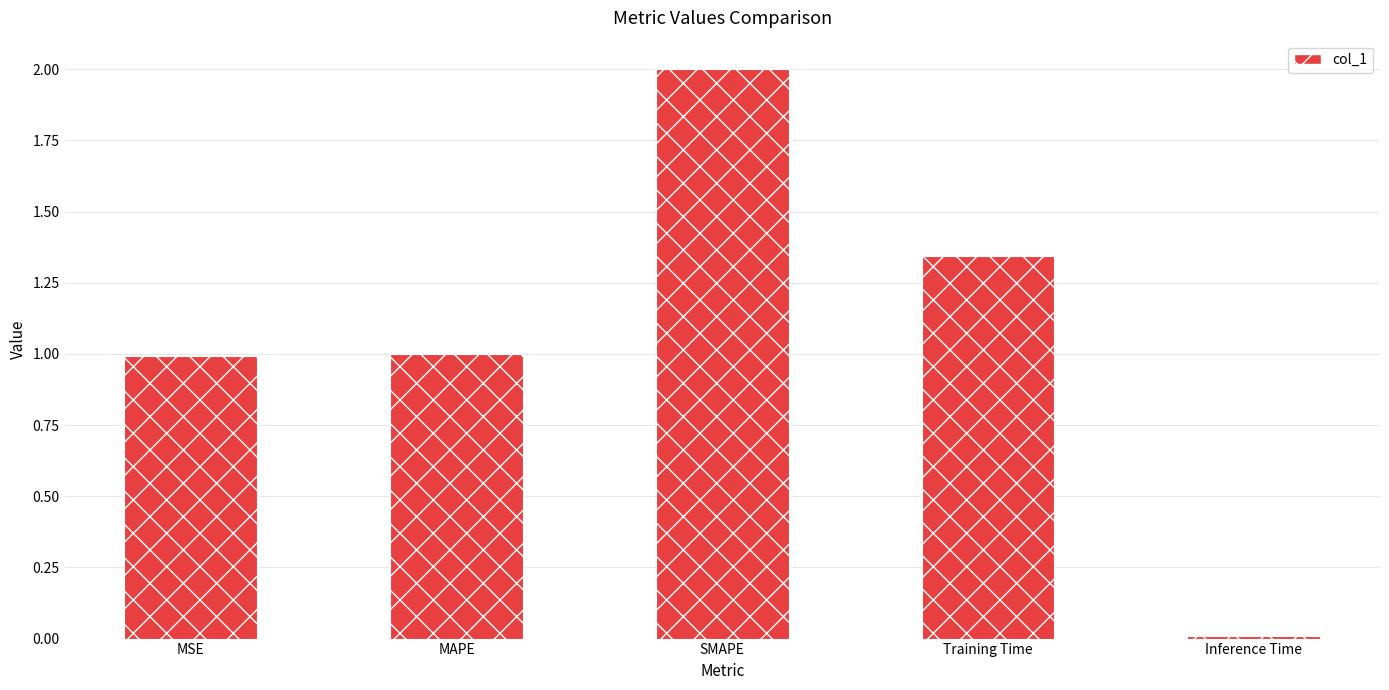

What is the label of the 5th bar from the right?

MSE